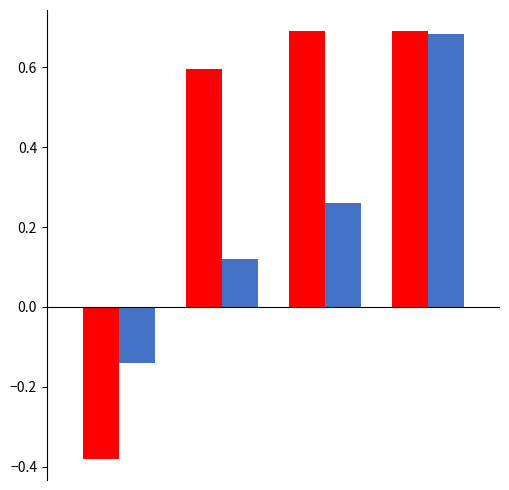

How many series are shown in this chart?

2